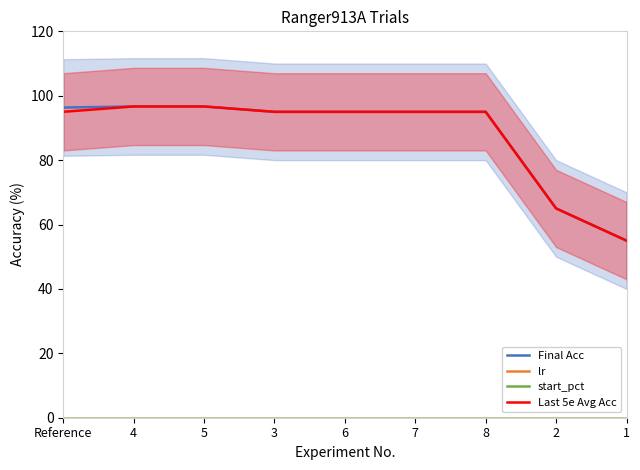

True or false: lr has a value of -1889.9 at 6.

False